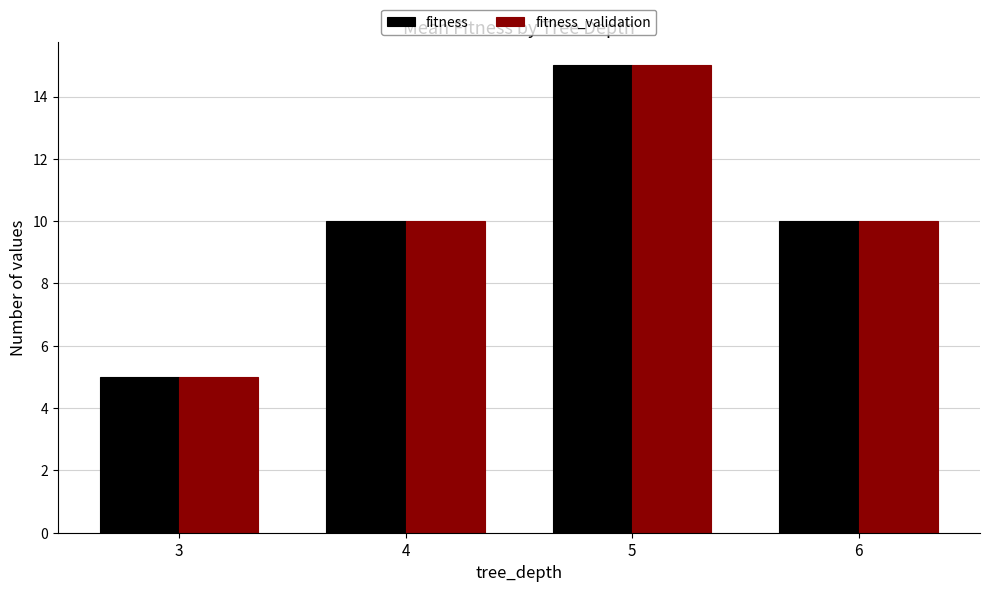

Reading left to right, what are all the values shown in this chart?

fitness: 3=5	4=10	5=15	6=10
fitness_validation: 3=5	4=10	5=15	6=10